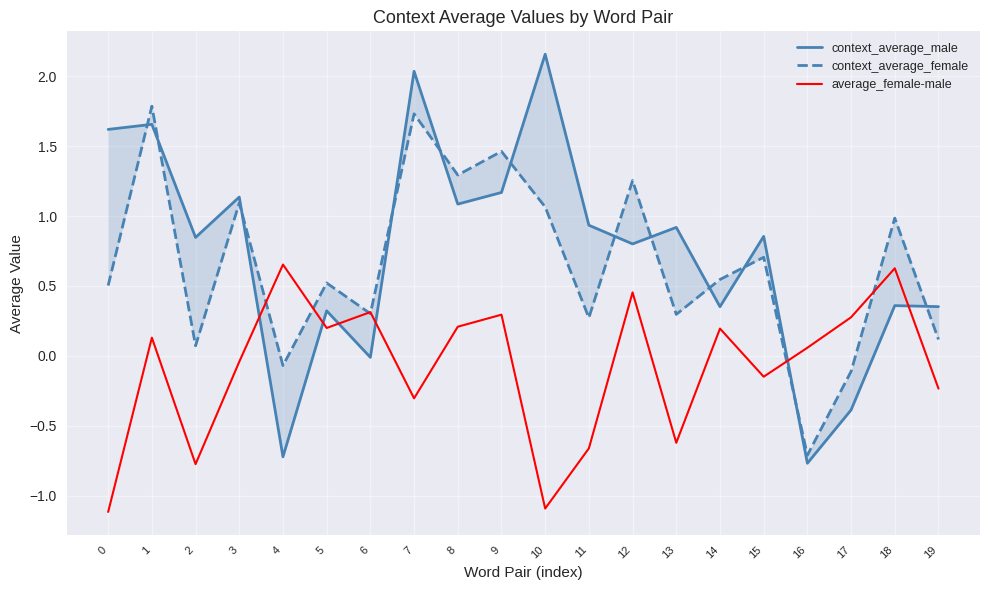

Read the context_average_male value at 3.

1.1